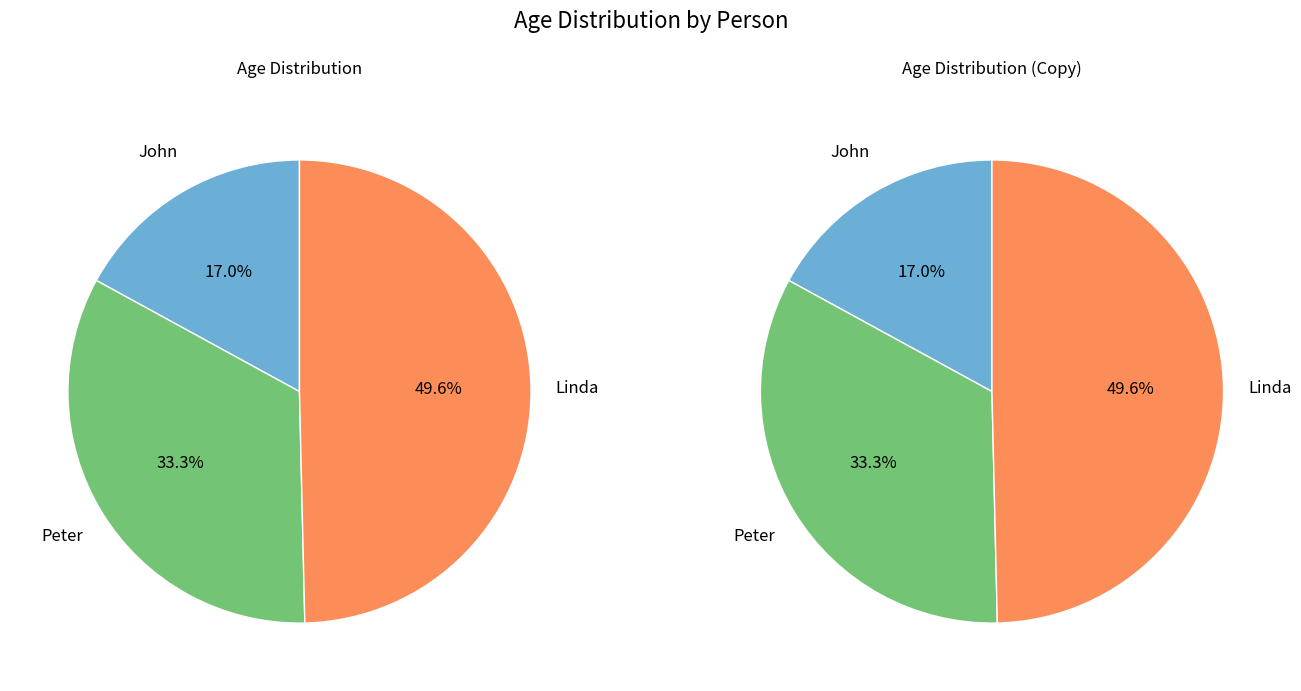

To the nearest percent, what portion does Peter represent?

33%